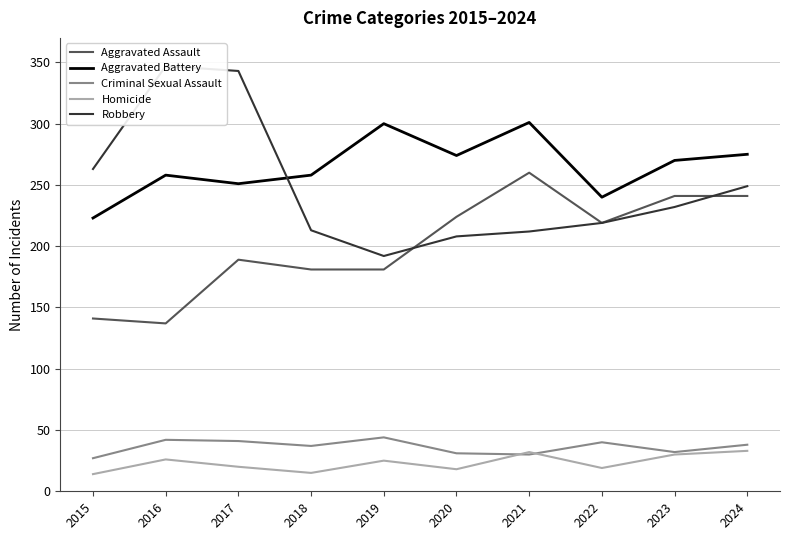

Reading left to right, extract all data points from this chart.

Aggravated Assault: 2015=141	2016=137	2017=189	2018=181	2019=181	2020=224	2021=260	2022=219	2023=241	2024=241
Aggravated Battery: 2015=223	2016=258	2017=251	2018=258	2019=300	2020=274	2021=301	2022=240	2023=270	2024=275
Criminal Sexual Assault: 2015=27	2016=42	2017=41	2018=37	2019=44	2020=31	2021=30	2022=40	2023=32	2024=38
Homicide: 2015=14	2016=26	2017=20	2018=15	2019=25	2020=18	2021=32	2022=19	2023=30	2024=33
Robbery: 2015=263	2016=347	2017=343	2018=213	2019=192	2020=208	2021=212	2022=219	2023=232	2024=249